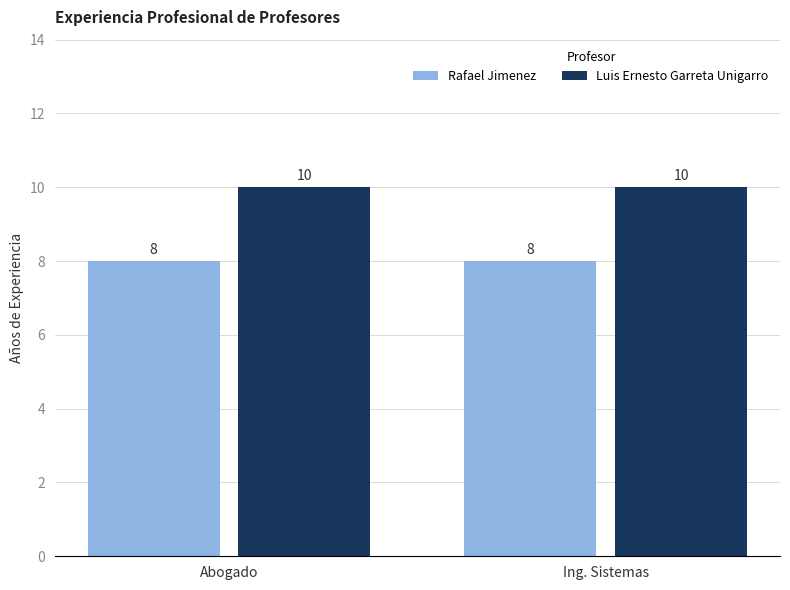

What is the label of the 2nd bar from the left?

Ing. Sistemas